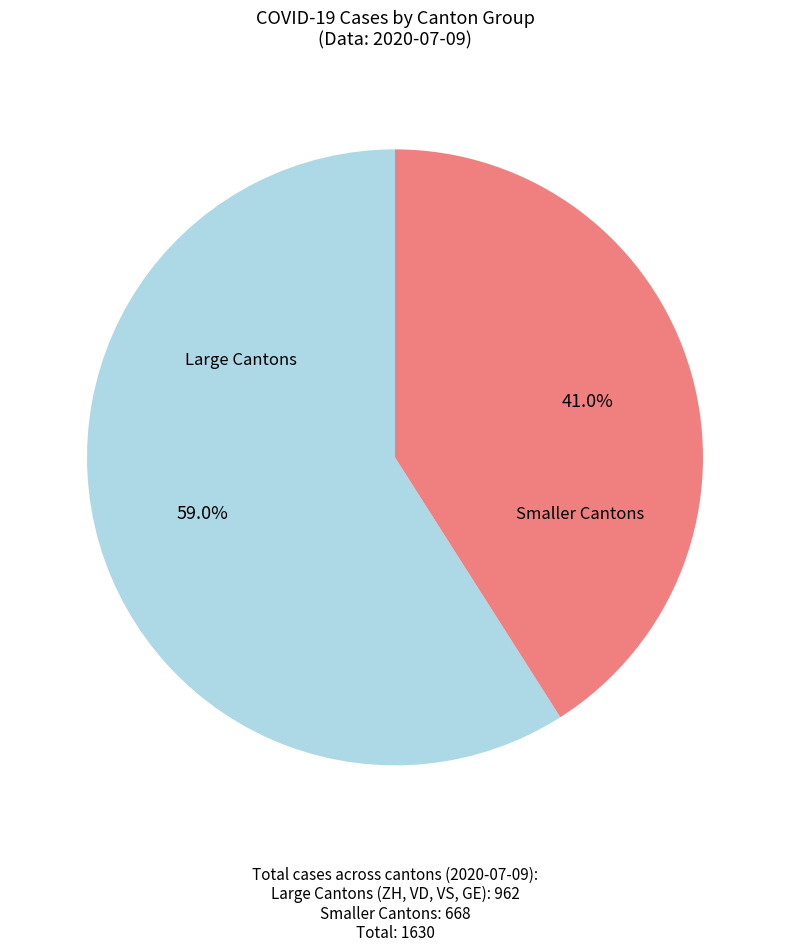

Does any single category account for the majority?

Yes